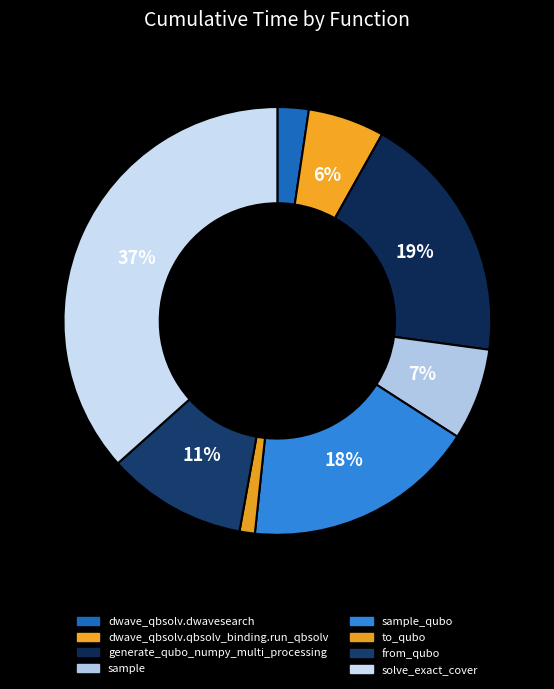

Is to_qubo the majority of the pie?

No